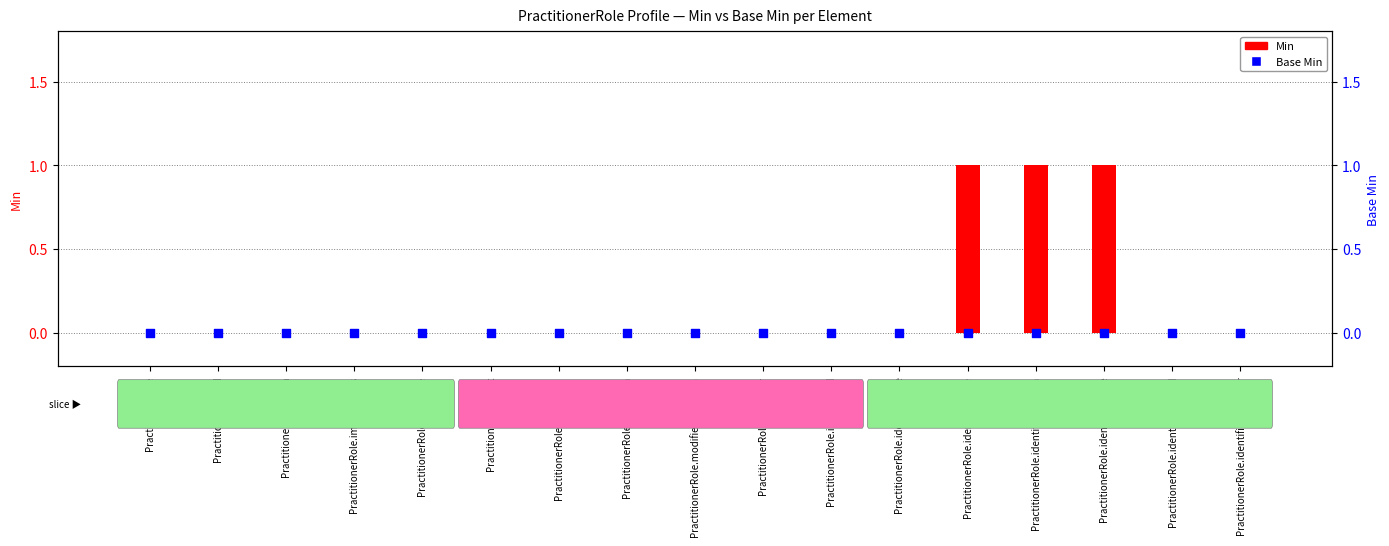

Is the value of Min at PractitionerRole.identifier.value greater than the value of Base Min at PractitionerRole.identifier.system?

Yes